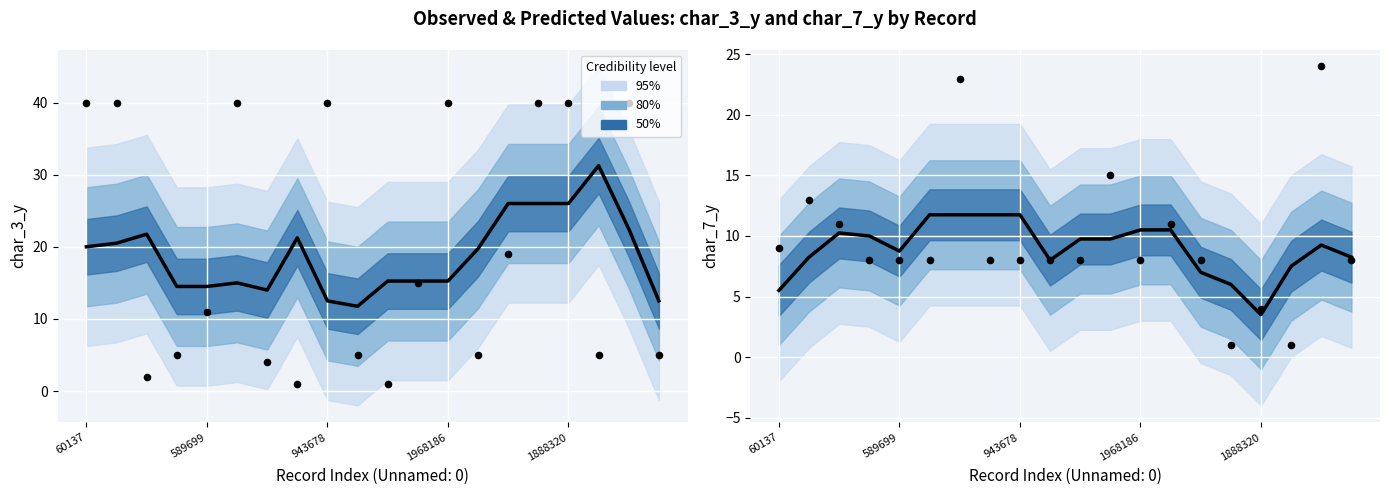

Which series reaches the minimum Y coordinate?

Observed